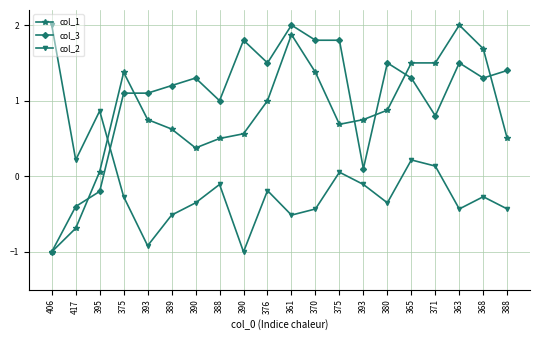

What is the average value of the col_2 series?

-0.1